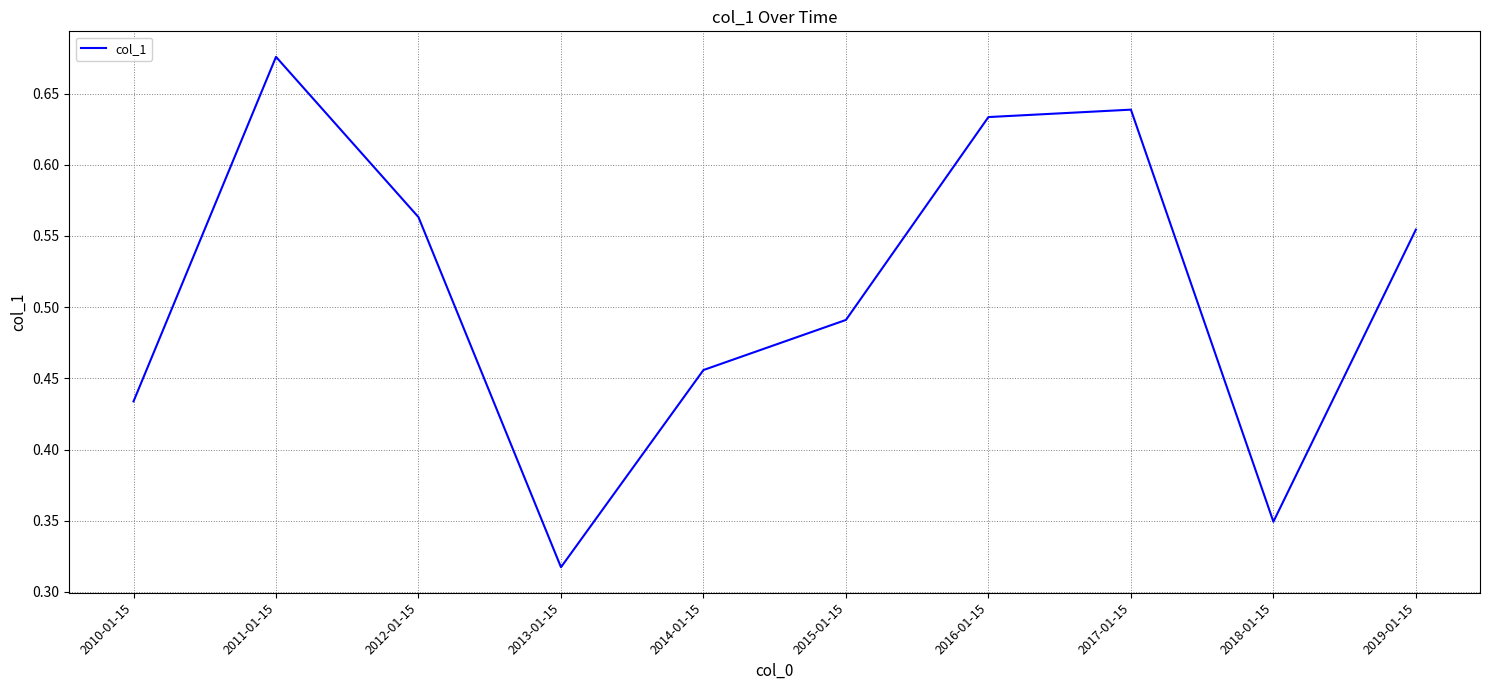

At which category does the chart reach its peak across all series?

2011-01-15